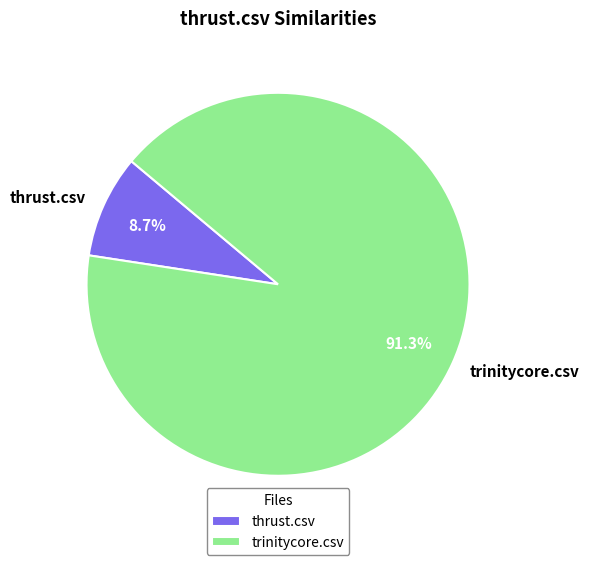

Do trinitycore.csv and thrust.csv together represent more than half of the pie?

Yes